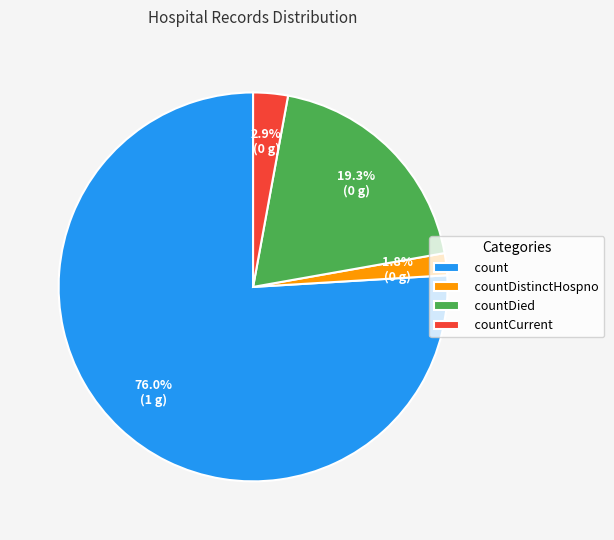

Is it true that count is 87% of the pie?

False